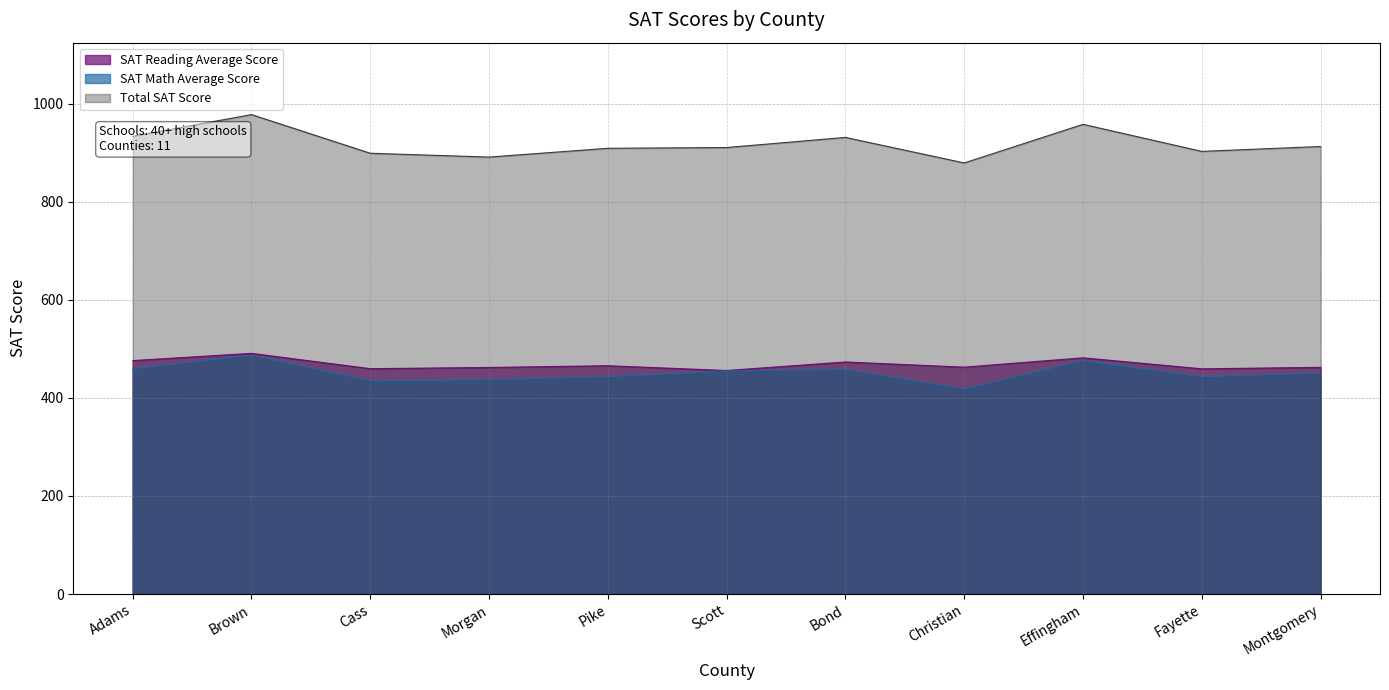

True or false: SAT Reading Average Score has more than 2 points higher than both neighbors.

True